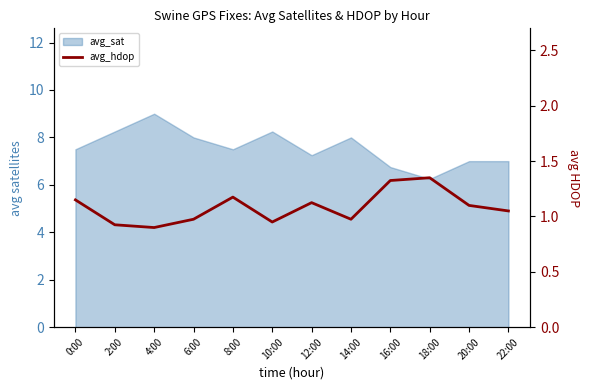

At which label is the value closest to 1?

6:00